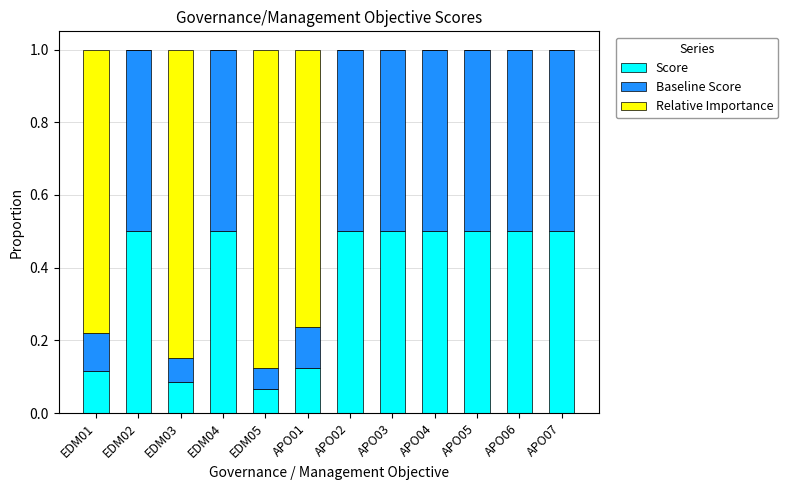

What is the maximum value for Score?

0.5